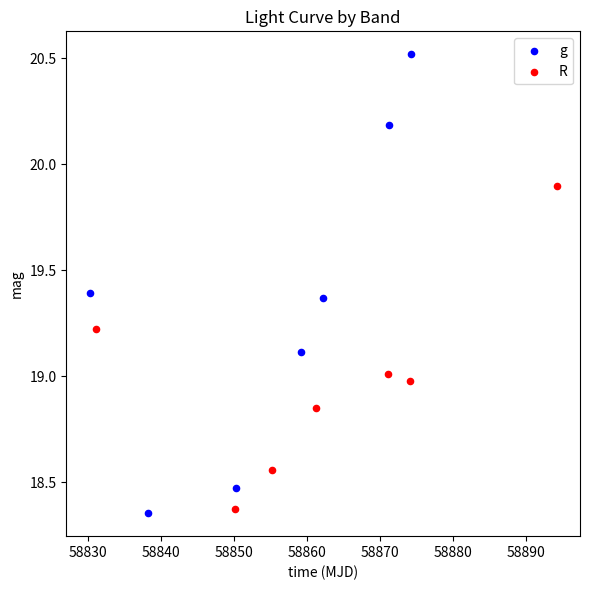

Which series reaches the maximum Y coordinate?

g